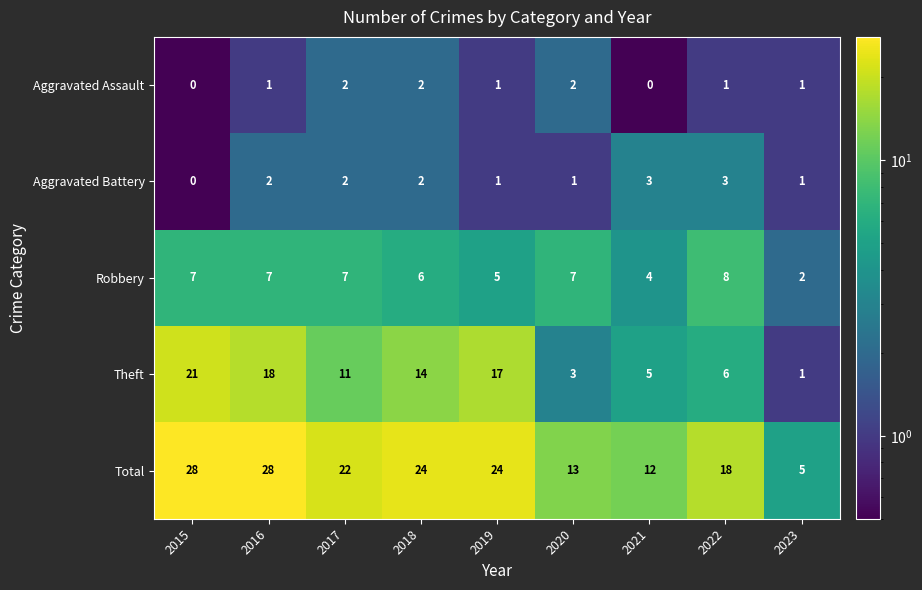

Which series changed the most between 2015 and 2022?

Theft